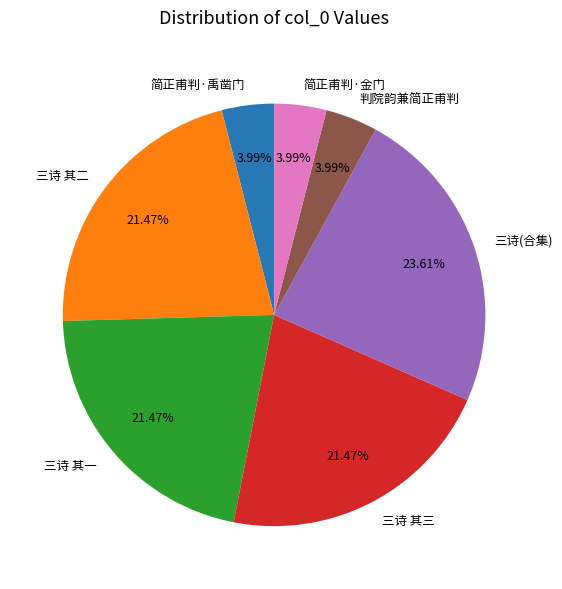

To the nearest percent, what is the average slice percentage?

14%